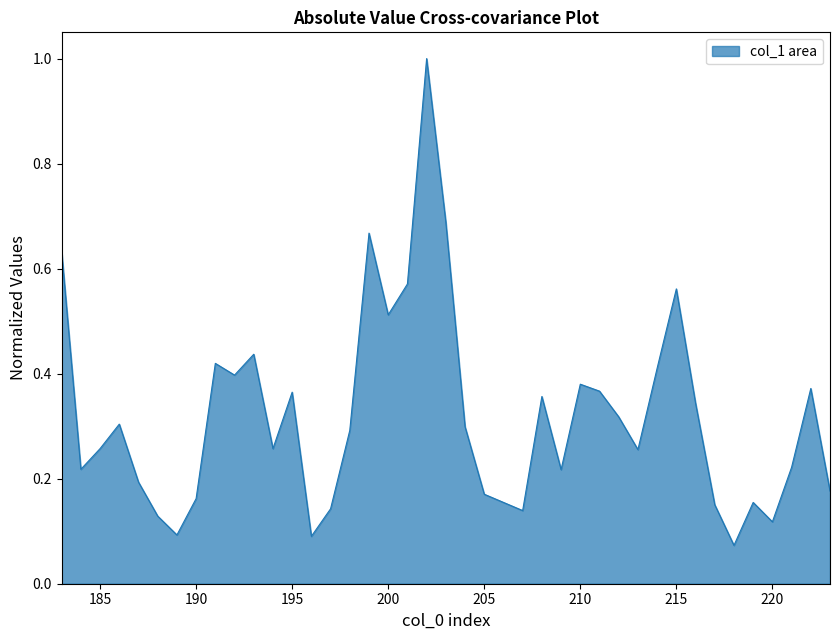

What is the difference between the maximum and minimum values?

0.9